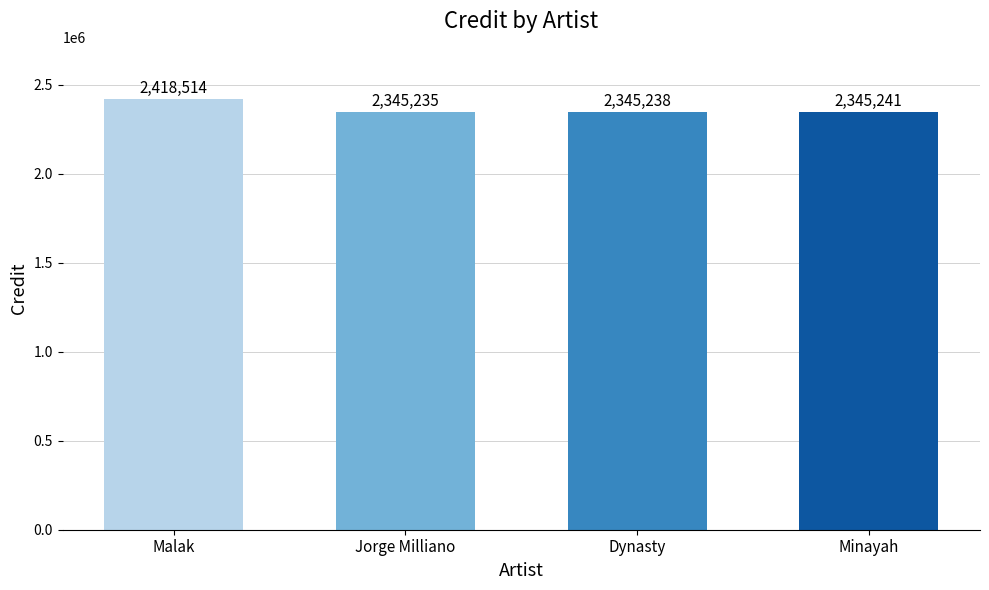

How many series are shown in this chart?

1